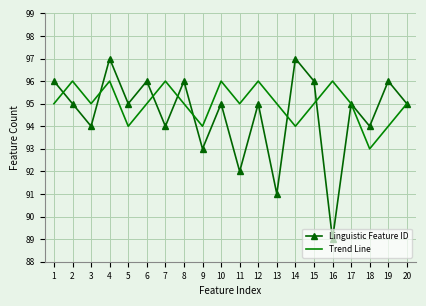

Which series has the largest total across all categories?

Trend Line